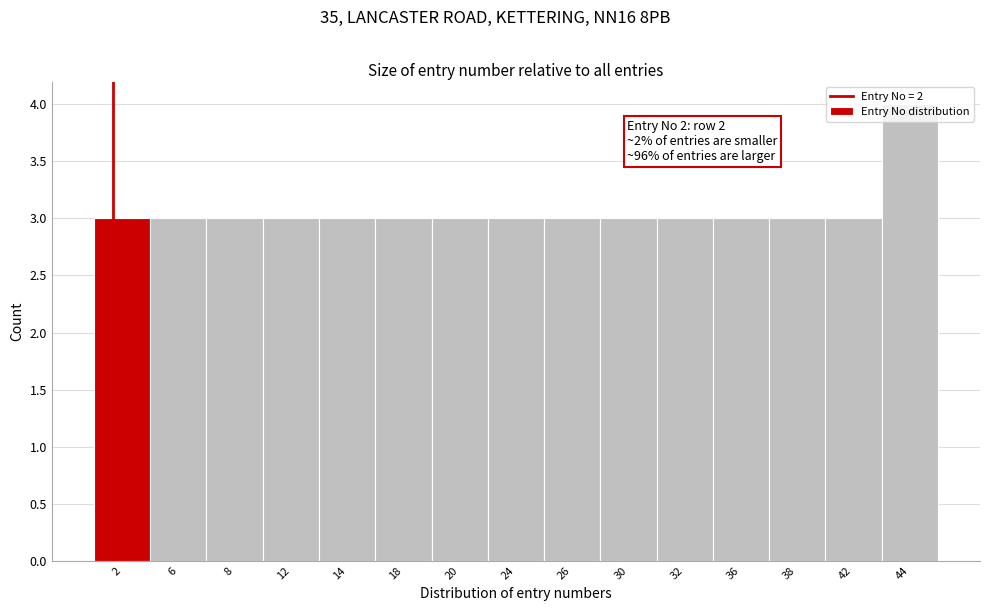

The value at 24 is 5. True or false?

False